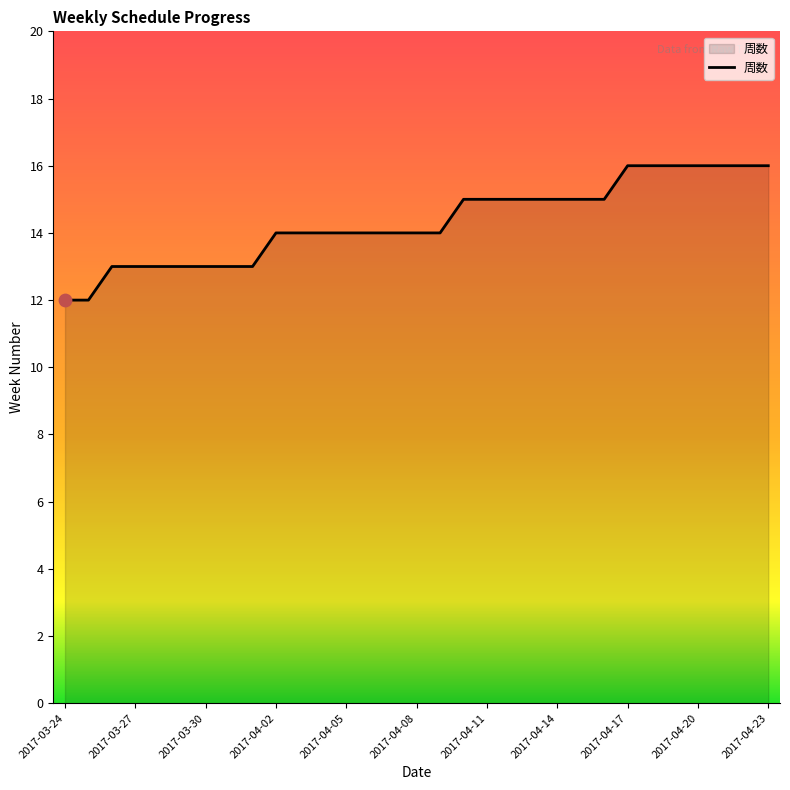

What is the minimum value shown in the chart?

12